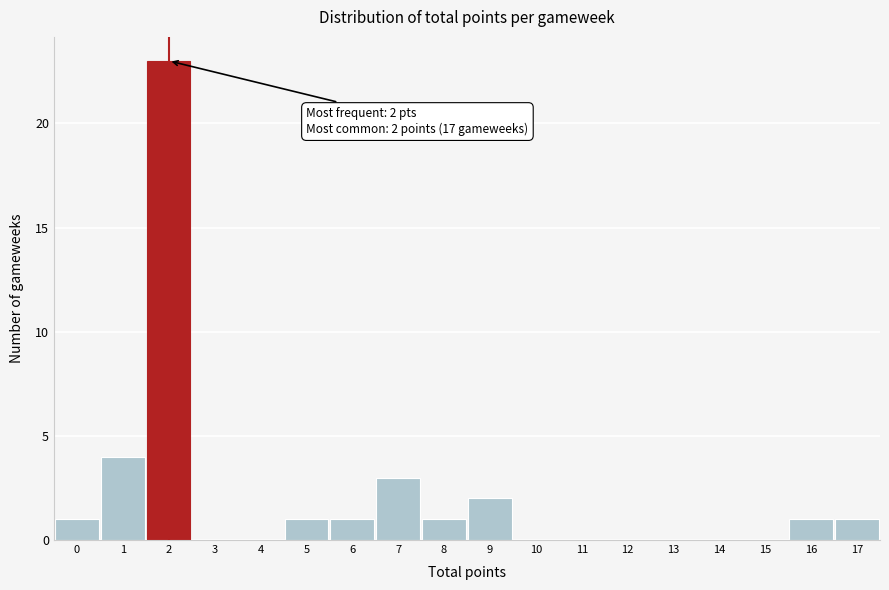

Over which range of the x-axis is the bar tallest?

1.5 to 2.5